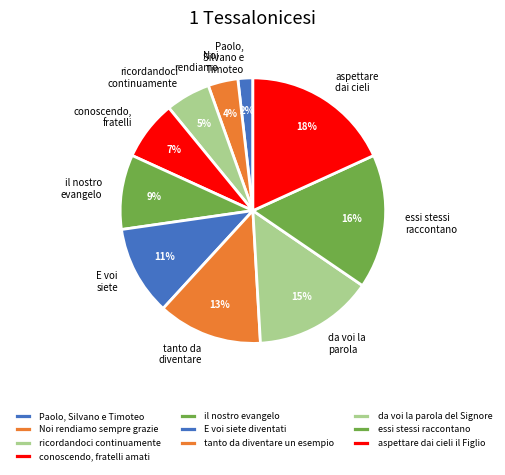

To the nearest percent, what percentage of the pie is essi stessi raccontano?

16%